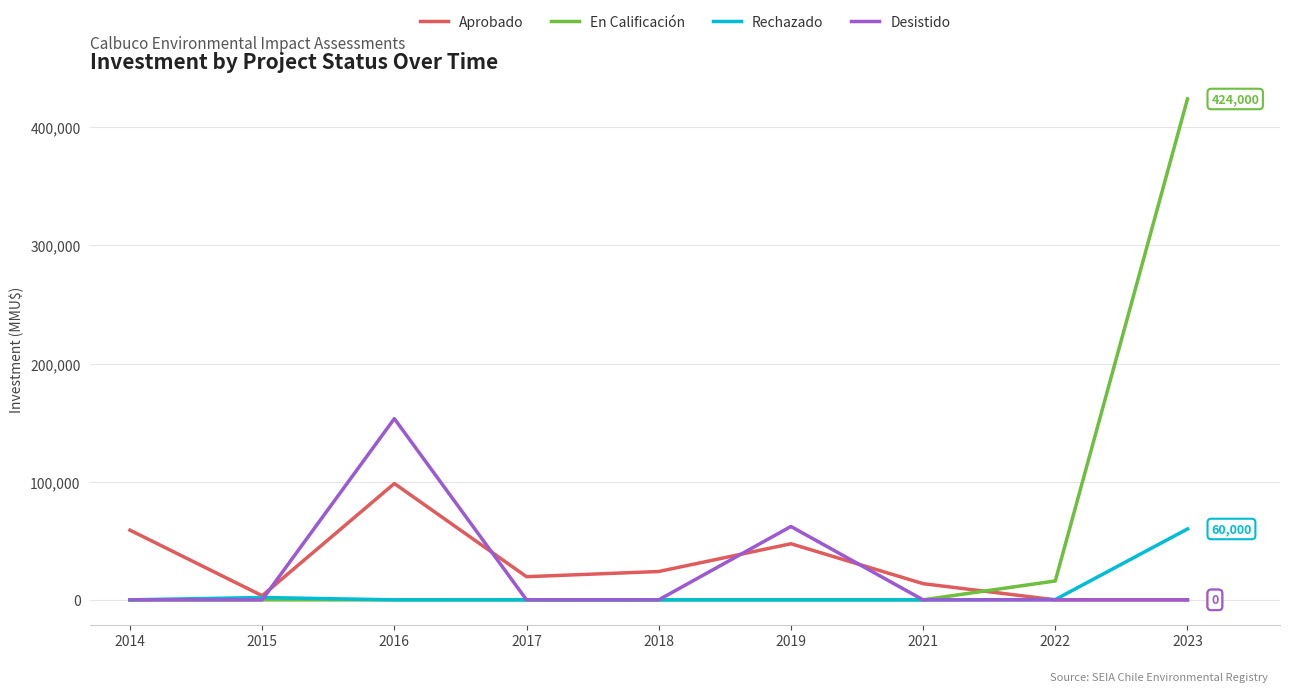

What is the spread (max minus min) of values at 2017?

19600